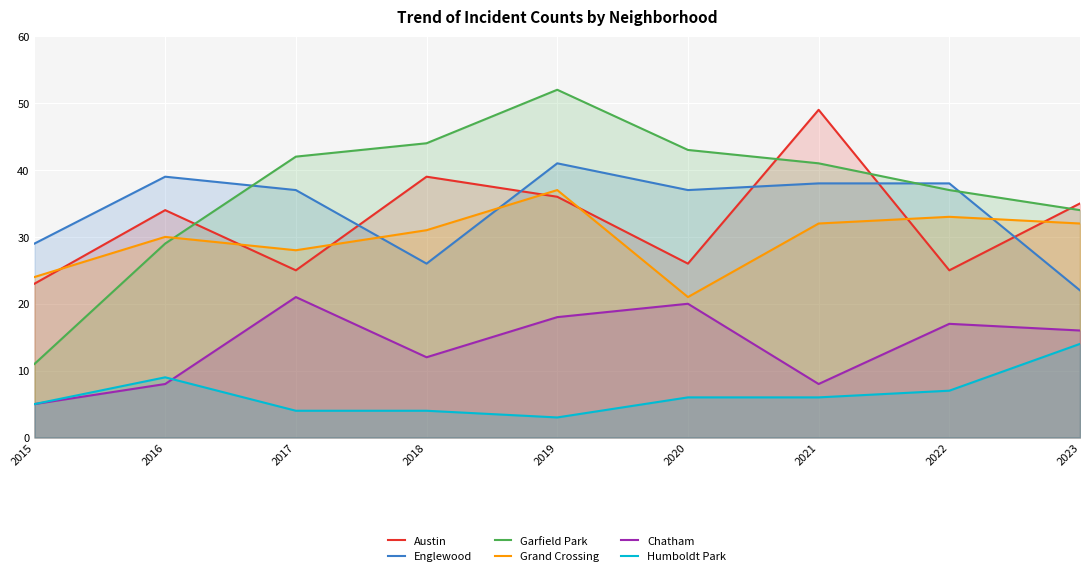

Which category has the highest value in the Chatham series?

2017